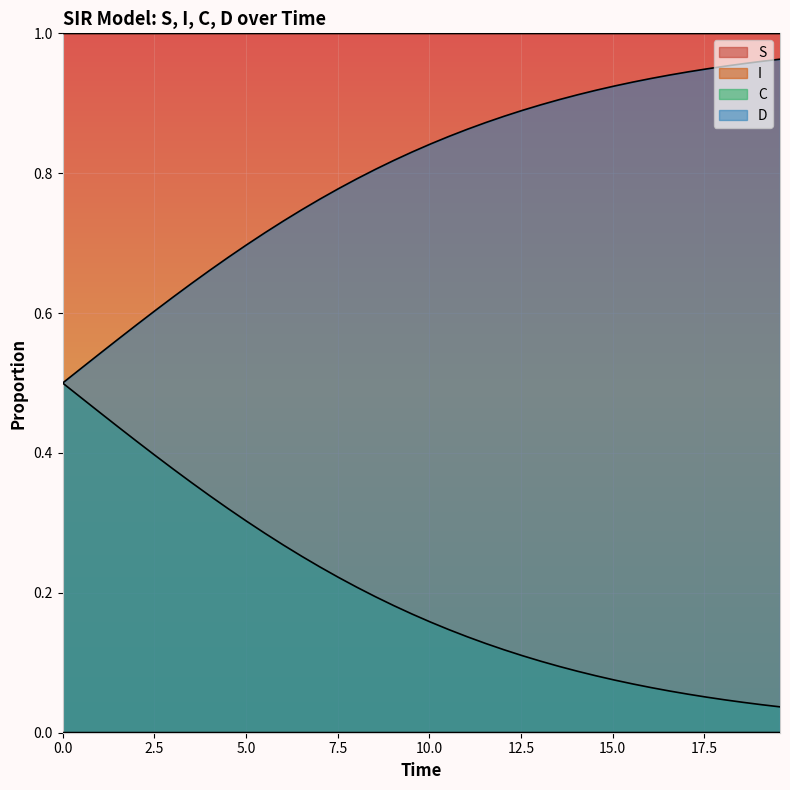

What are all the series names shown in the legend?

S, I, C, D